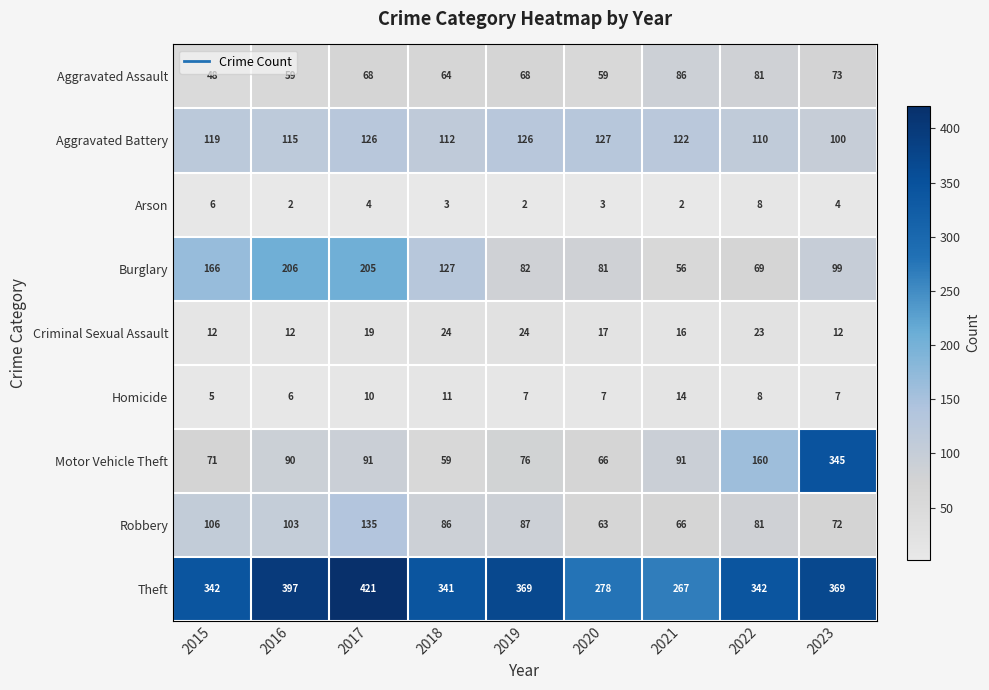

At how many categories does at least one series exceed 174?

9